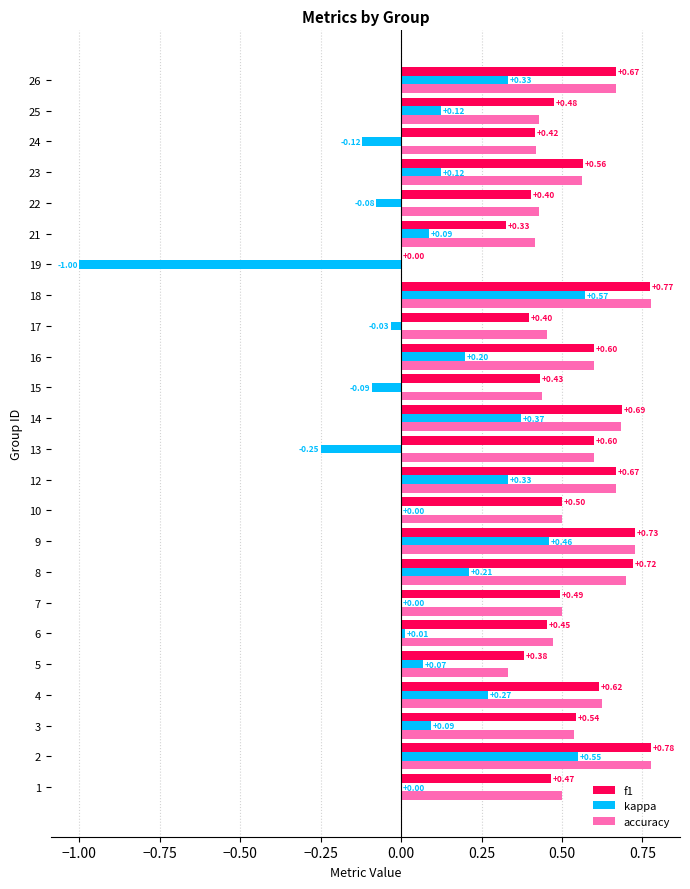

How many data points does each series have?

24